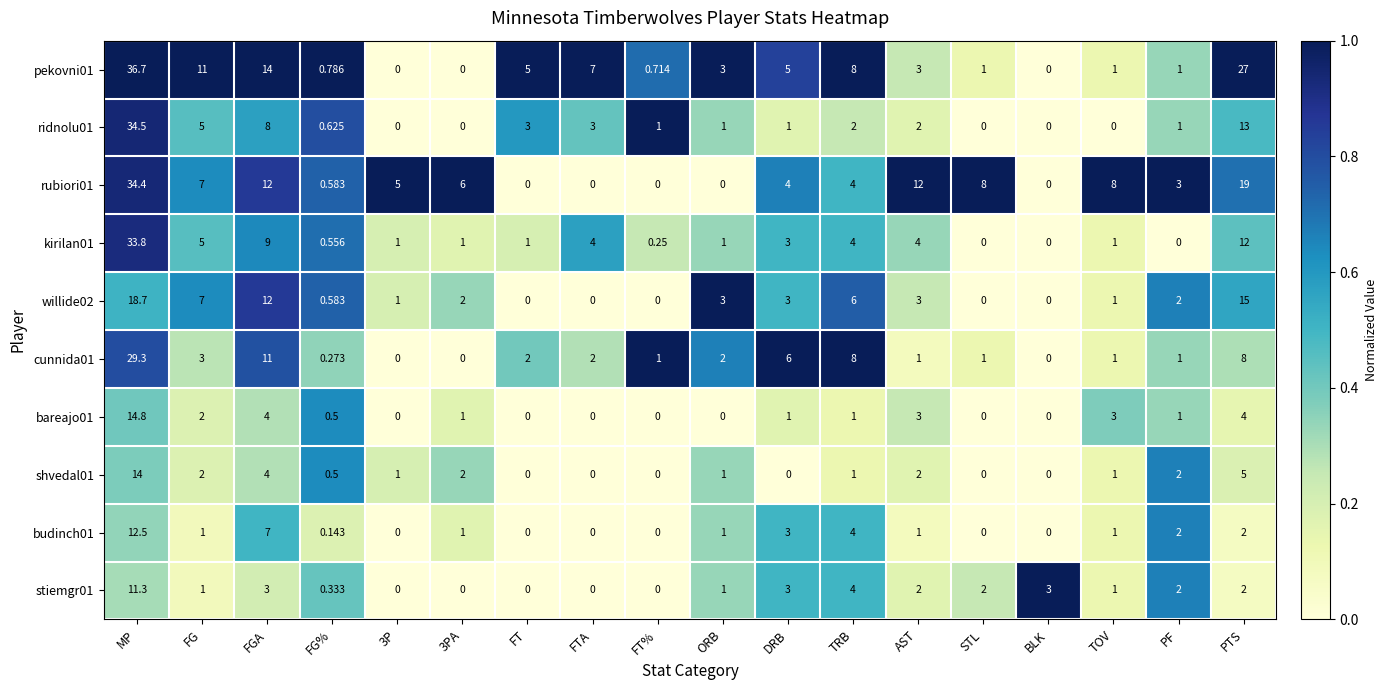

Where does the pekovni01 series first go above 3?

MP